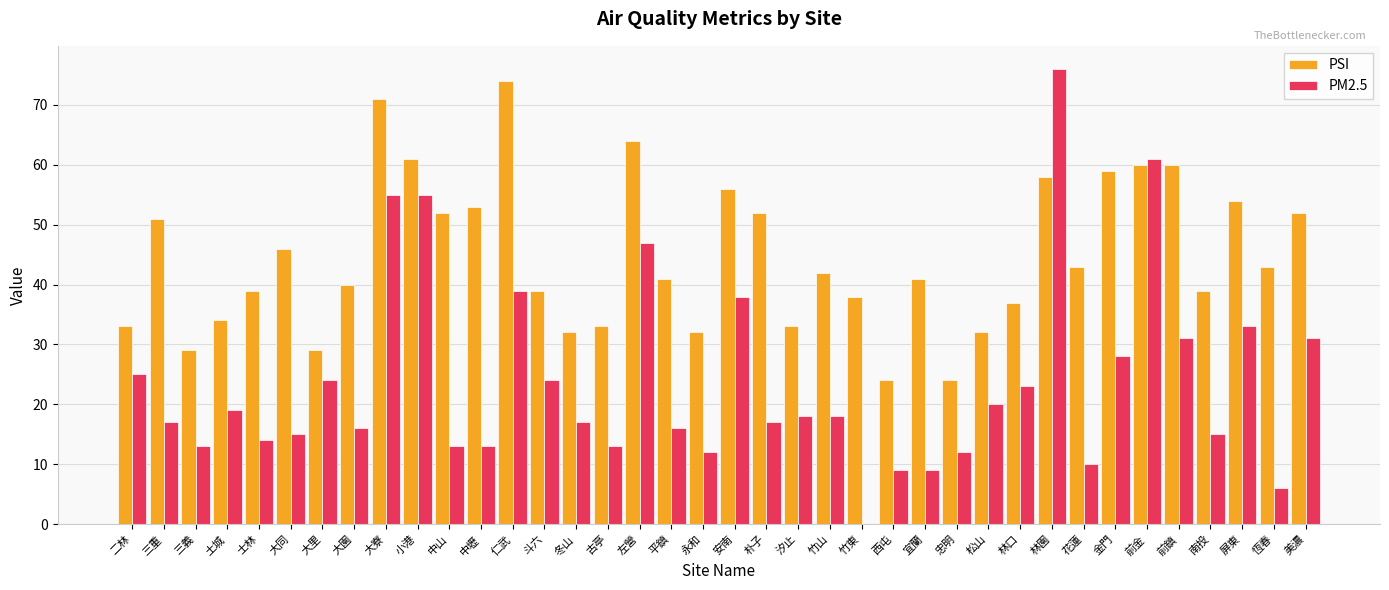

The value of PM2.5 at 大園 is 16. True or false?

True